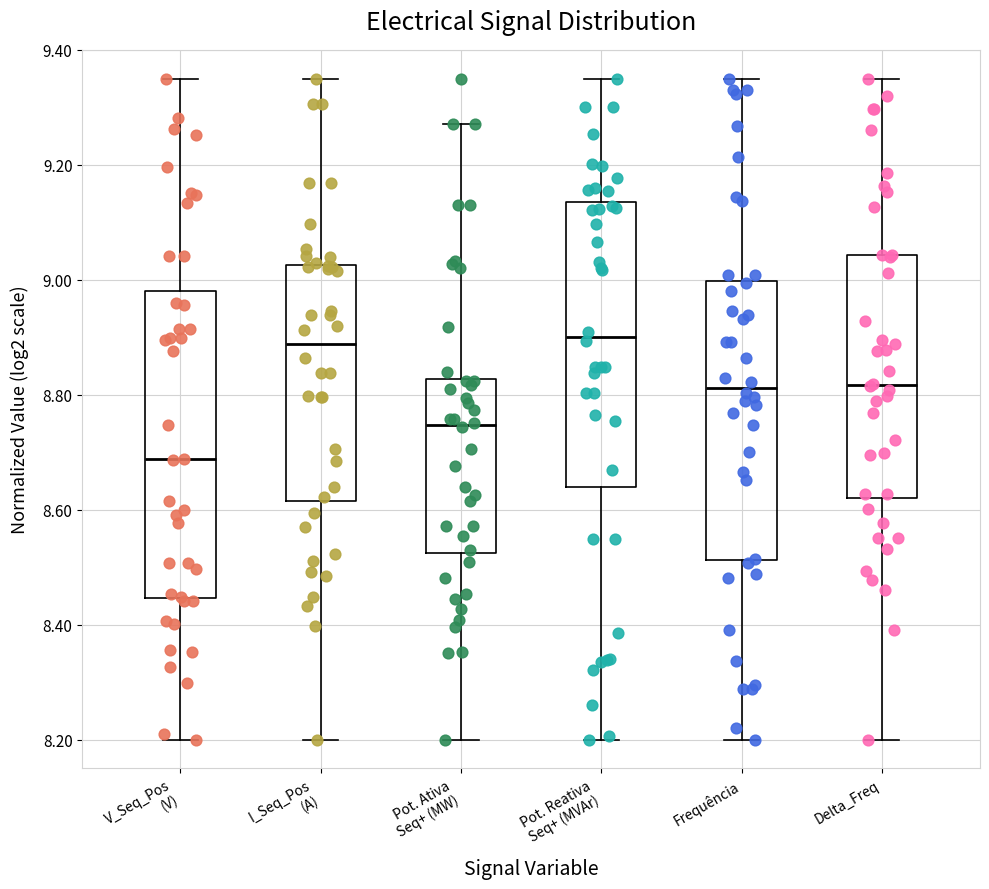

Reading left to right, transcribe this box plot: for each box, give where its median line is, the range the box spans, and where its two whiskers end, as read against the y-axis. The values are not printed on the chart, so give them approximately, as read against the axis.

V_Seq_Pos (V): median 8.68, box 8.44 to 8.98, whiskers 8.20 to 9.36
I_Seq_Pos (A): median 8.88, box 8.62 to 9.02, whiskers 8.20 to 9.36
Pot. Ativa Seq+ (MW): median 8.74, box 8.52 to 8.82, whiskers 8.20 to 9.28
Pot. Reativa Seq+ (MVAr): median 8.90, box 8.64 to 9.14, whiskers 8.20 to 9.36
Frequência: median 8.82, box 8.52 to 9.00, whiskers 8.20 to 9.36
Delta_Freq: median 8.82, box 8.62 to 9.04, whiskers 8.20 to 9.36